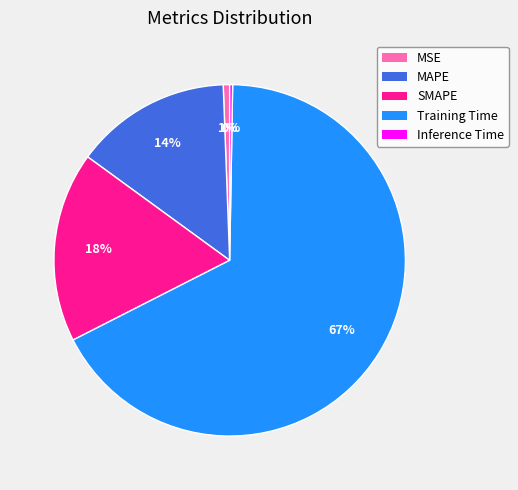

Do SMAPE and MAPE together represent more than half of the pie?

No